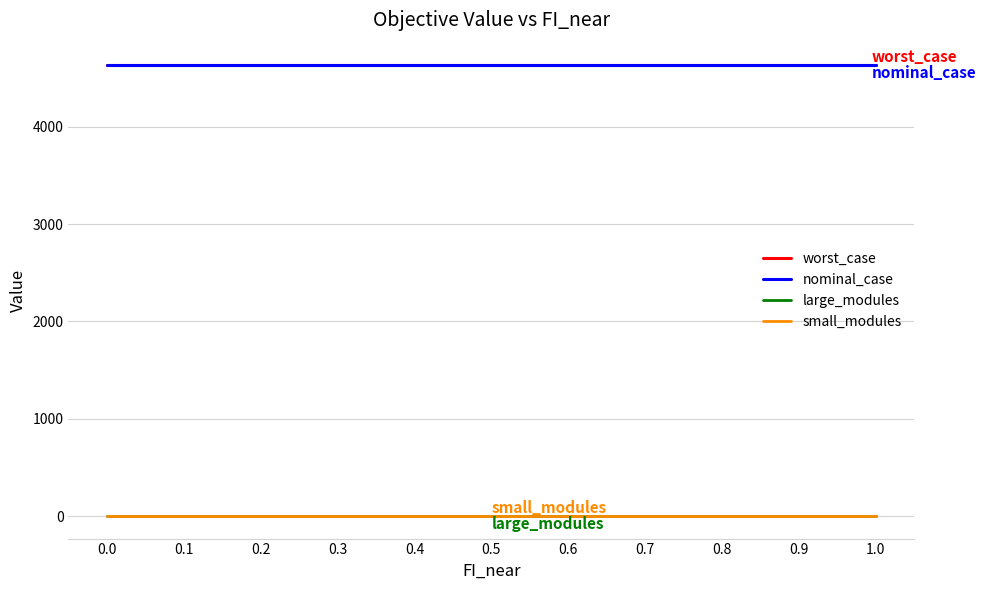

Reading left to right, list all the values displayed in this chart.

worst_case: 4632.7	4632.7	4632.7	4632.7	4632.7	4632.7	4632.7	4632.7	4632.7	4632.7	4632.7
nominal_case: 4632.7	4632.7	4632.7	4632.7	4632.7	4632.7	4632.7	4632.7	4632.7	4632.7	4632.7
large_modules: 0.0	0.0	0.0	0.0	0.0	0.0	0.0	0.0	0.0	0.0	0.0
small_modules: 3.0	3.0	3.0	3.0	3.0	3.0	3.0	3.0	3.0	3.0	3.0